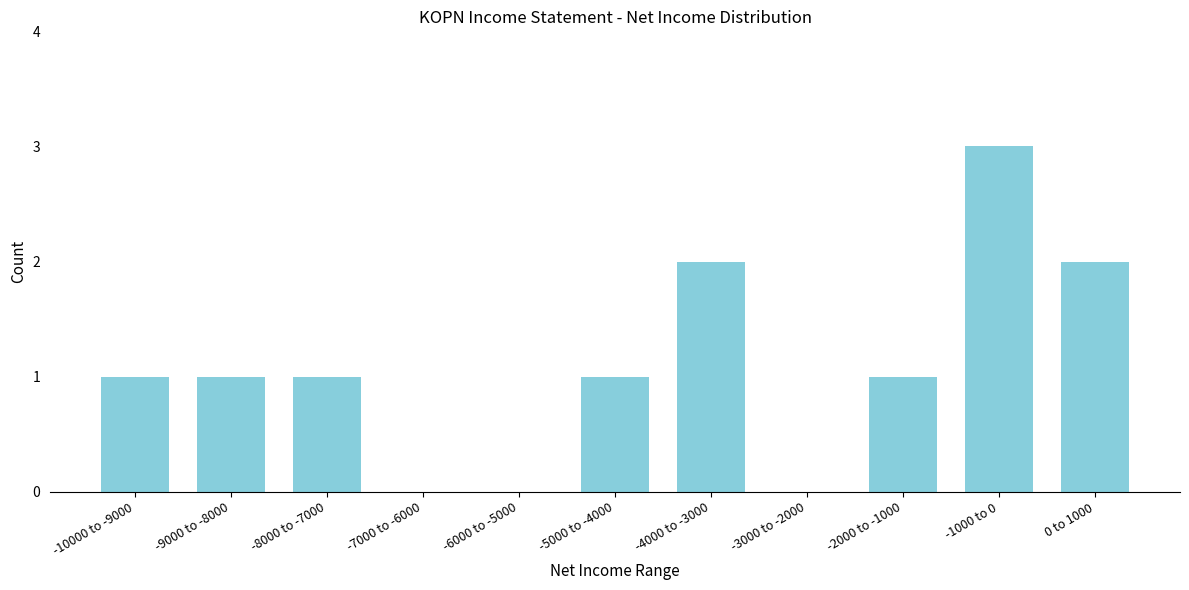

Reading right to left, extract all data points from this chart.

0 to 1000=2	-1000 to 0=3	-2000 to -1000=1	-3000 to -2000=0	-4000 to -3000=2	-5000 to -4000=1	-6000 to -5000=0	-7000 to -6000=0	-8000 to -7000=1	-9000 to -8000=1	-10000 to -9000=1